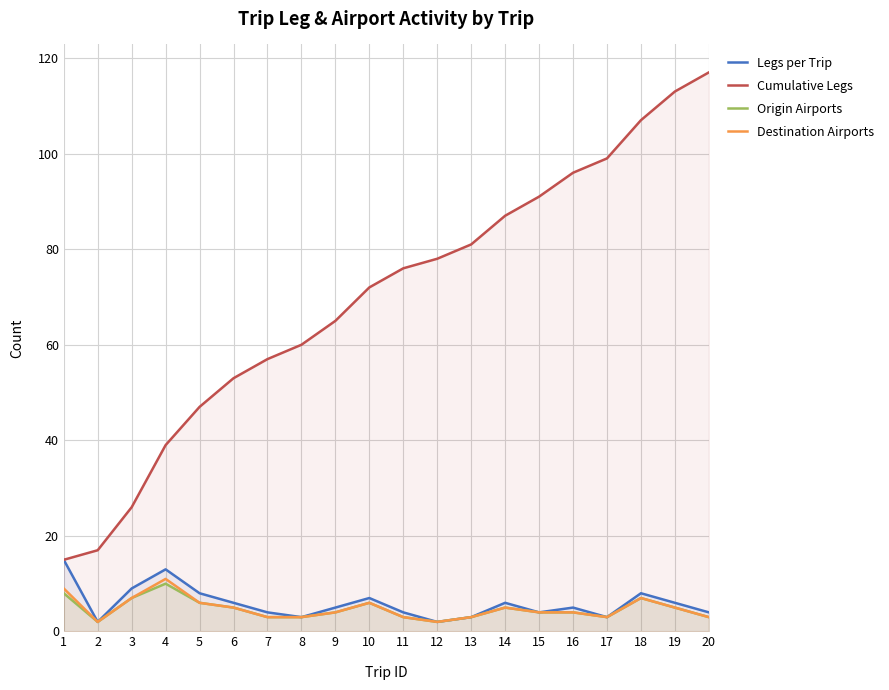

The Origin Airports series shows 16 at 4. True or false?

False